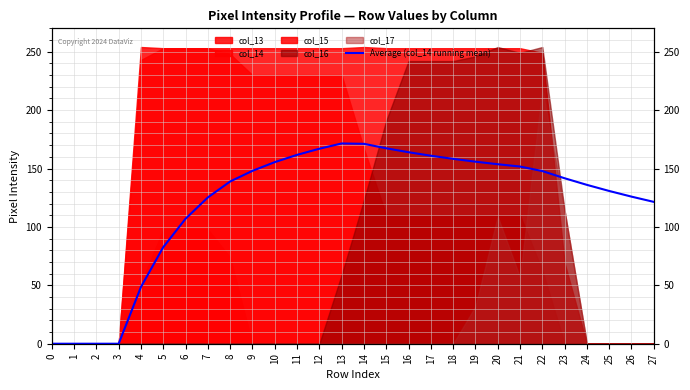

True or false: the data has more than 2 interior local peaks.

False